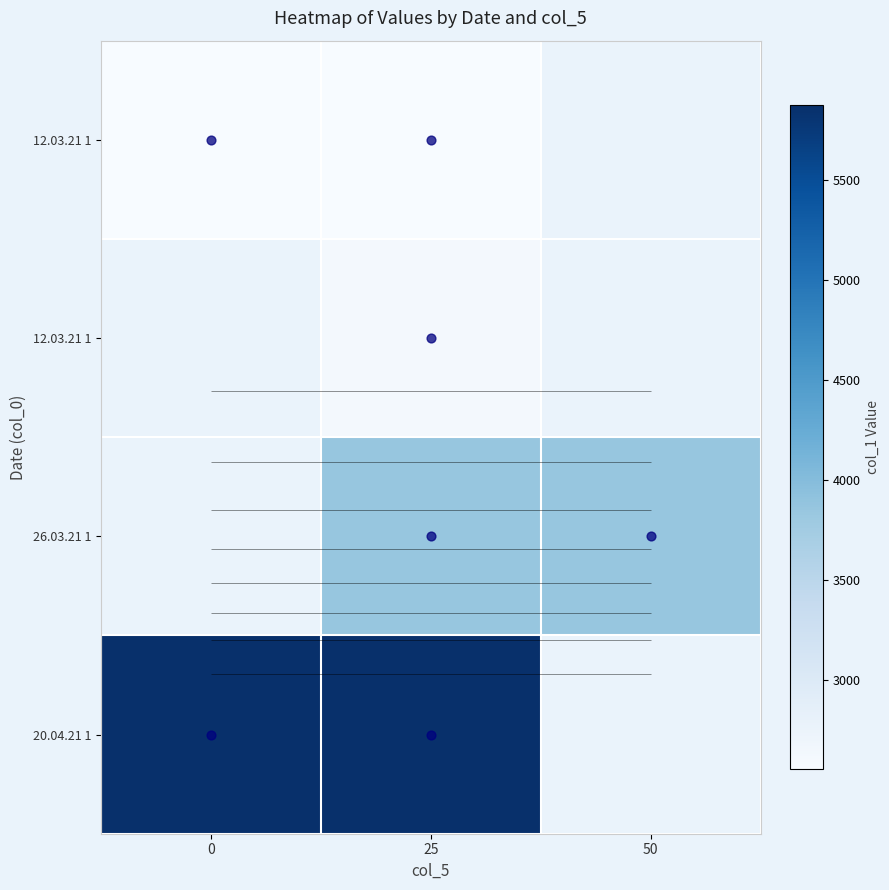

What is the maximum value shown in the chart?

5876.2